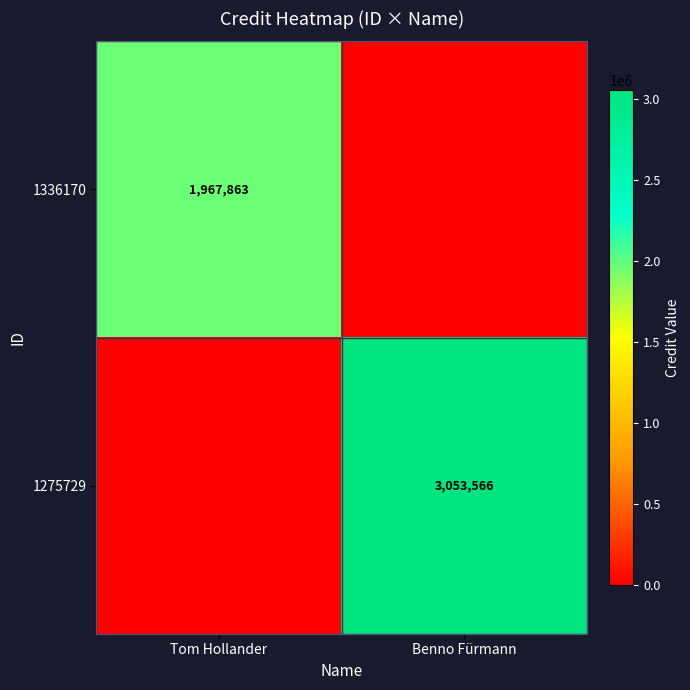

Is the value of 1336170 at Tom Hollander greater than the value of 1275729 at Benno Fürmann?

No